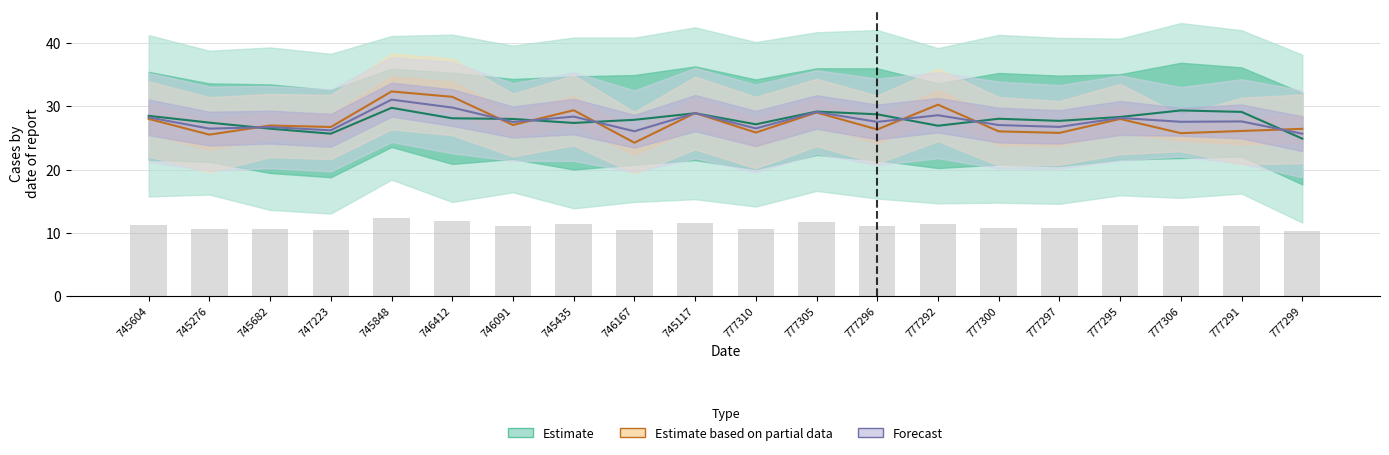

At how many categories does at least one series exceed 31?

2